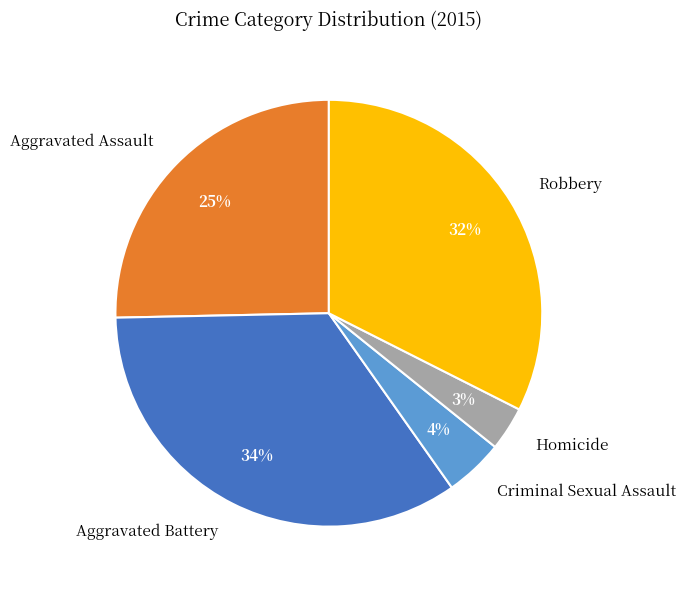

How many segments does this pie chart have?

5